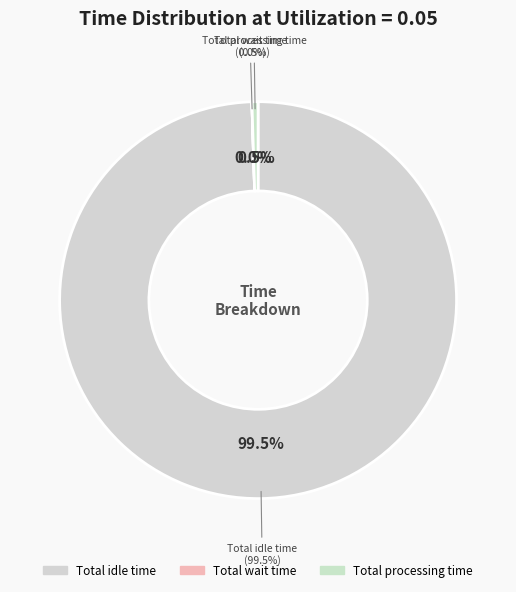

To the nearest percent, what is the average slice percentage?

33%